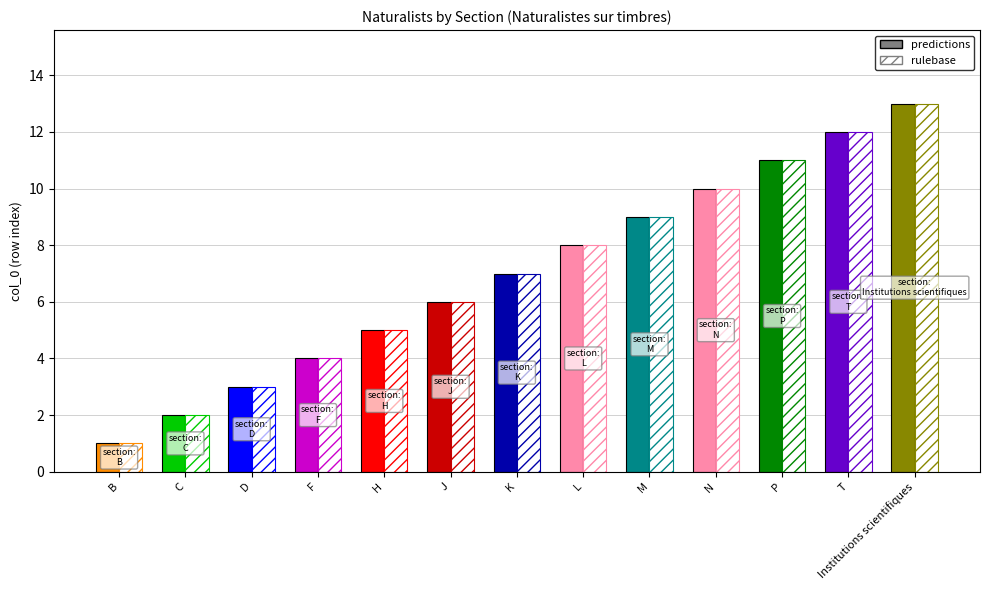

What is the label of the 13th bar from the left?

Institutions scientifiques